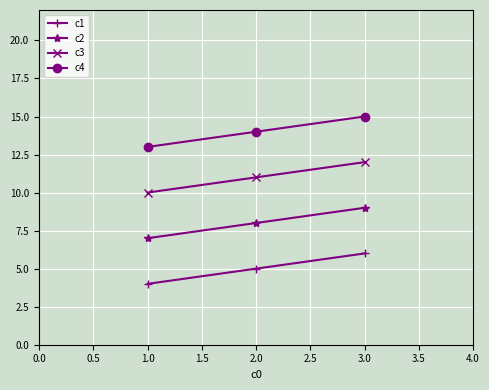

At which category is the sum across all series the highest?

3.0